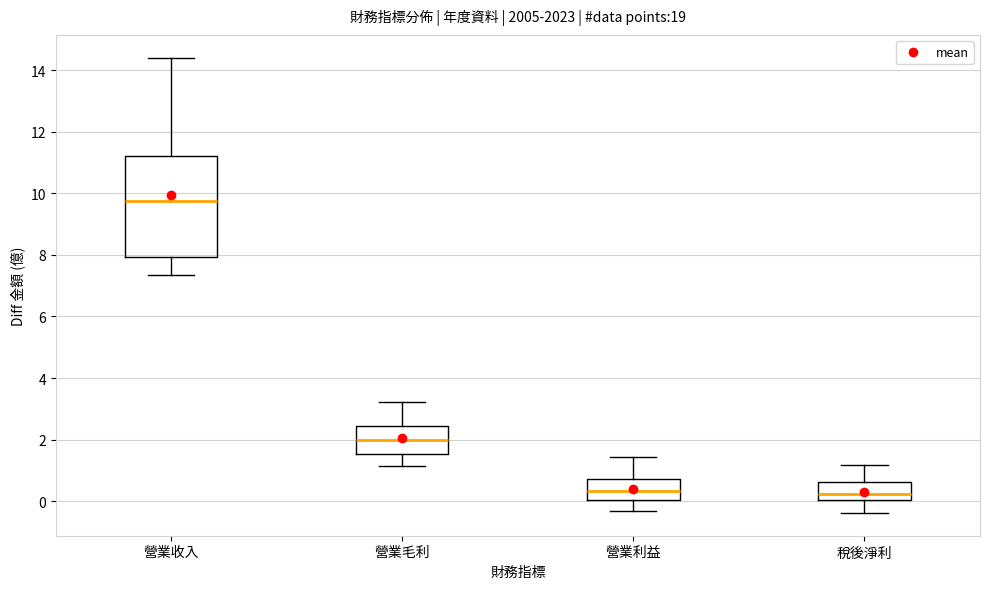

Comparing the boxes themselves (not the whiskers), which one is the tallest?

營業收入